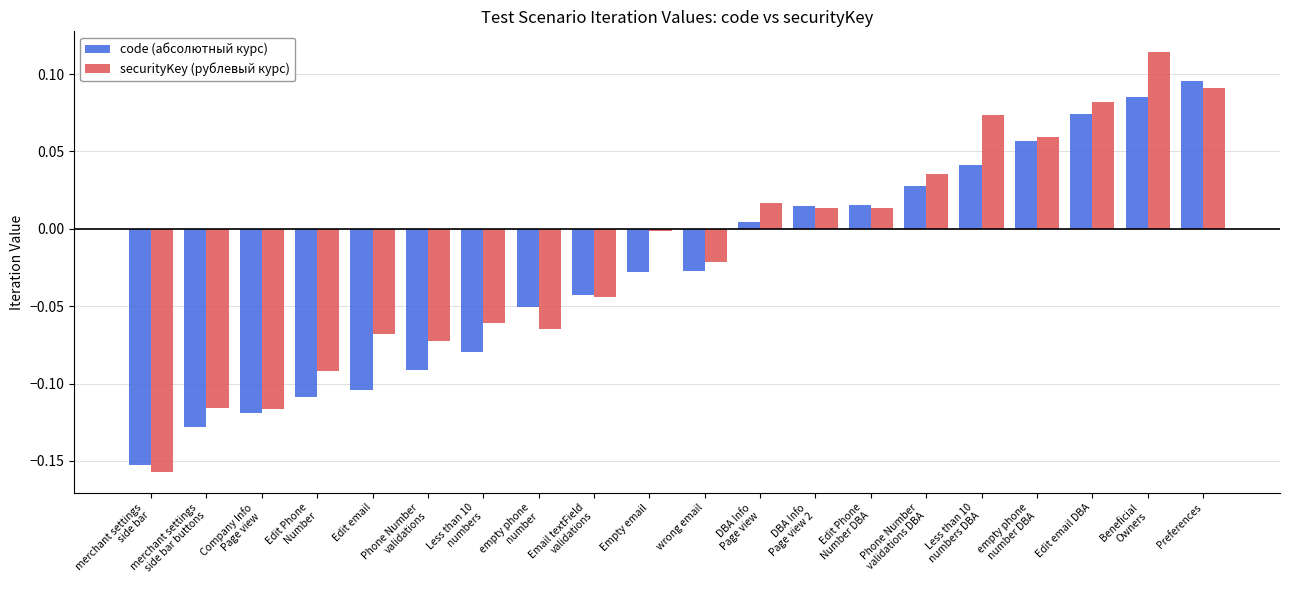

How many bars are there in each group?

2